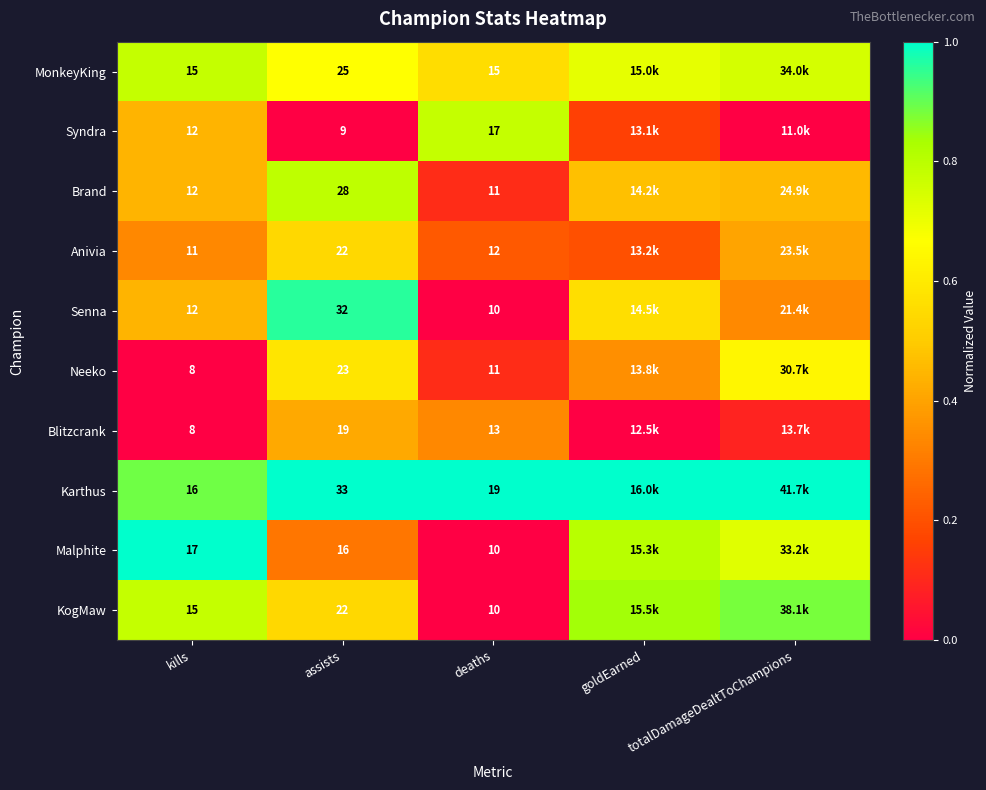

Which series changed the most between kills and deaths?

Malphite